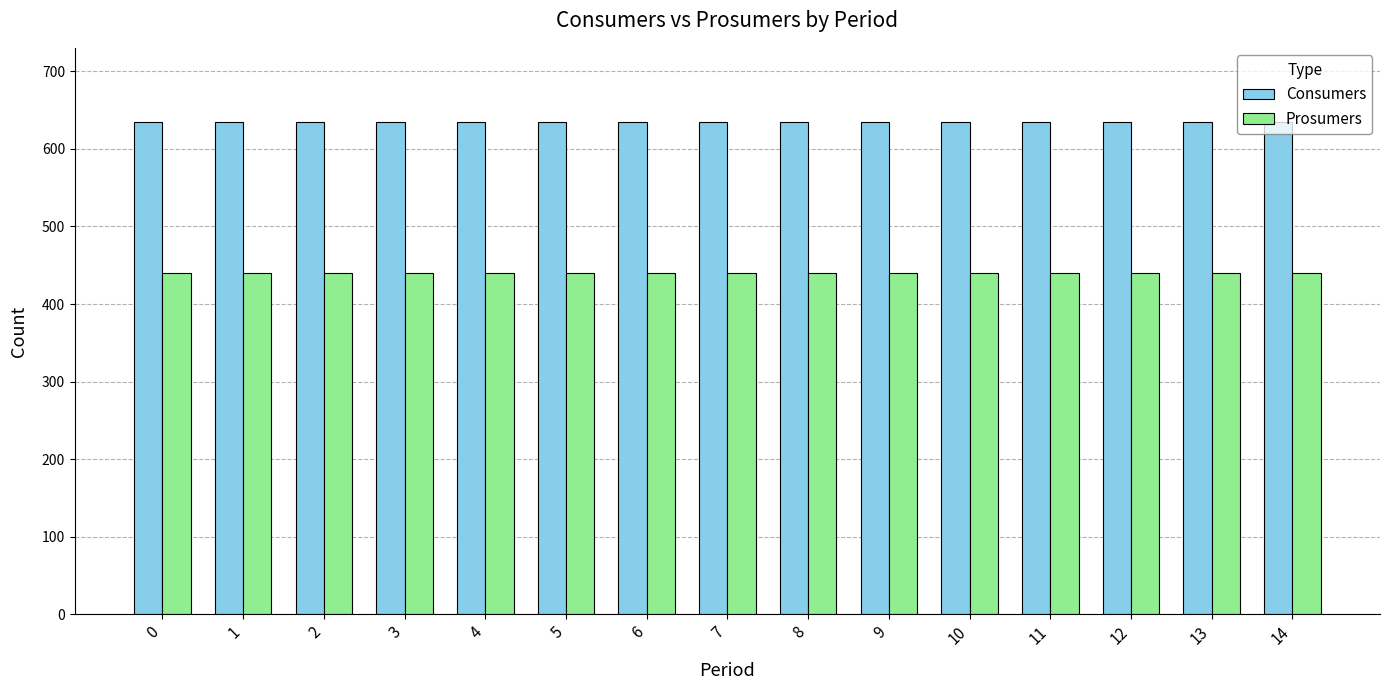

The value of Prosumers at 6 is 440. True or false?

True